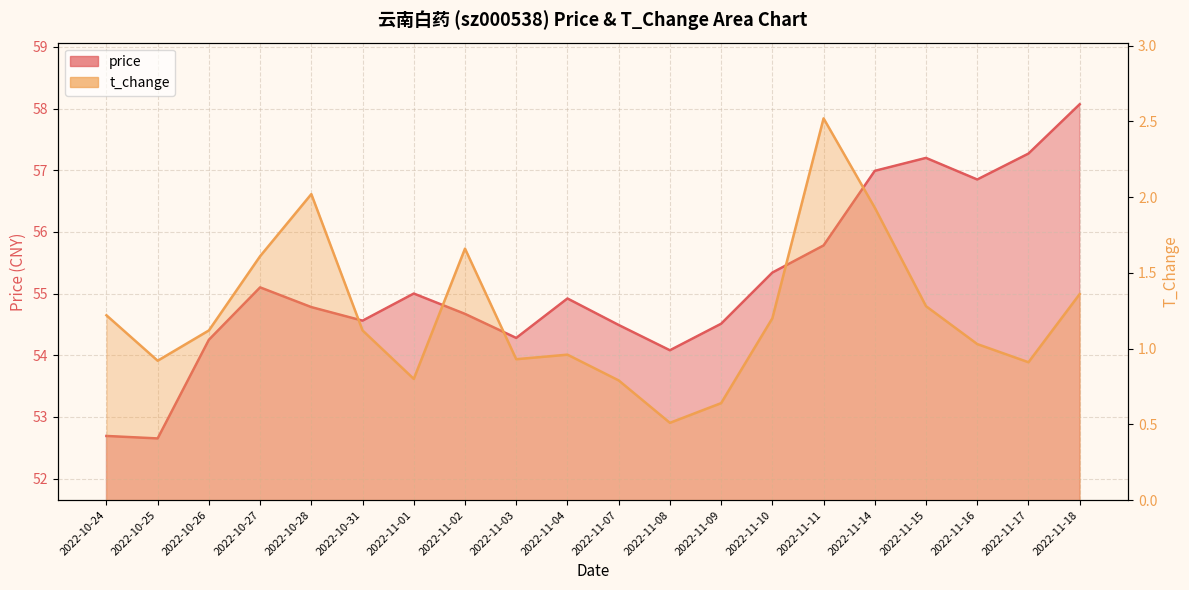

How many series are shown in this chart?

2